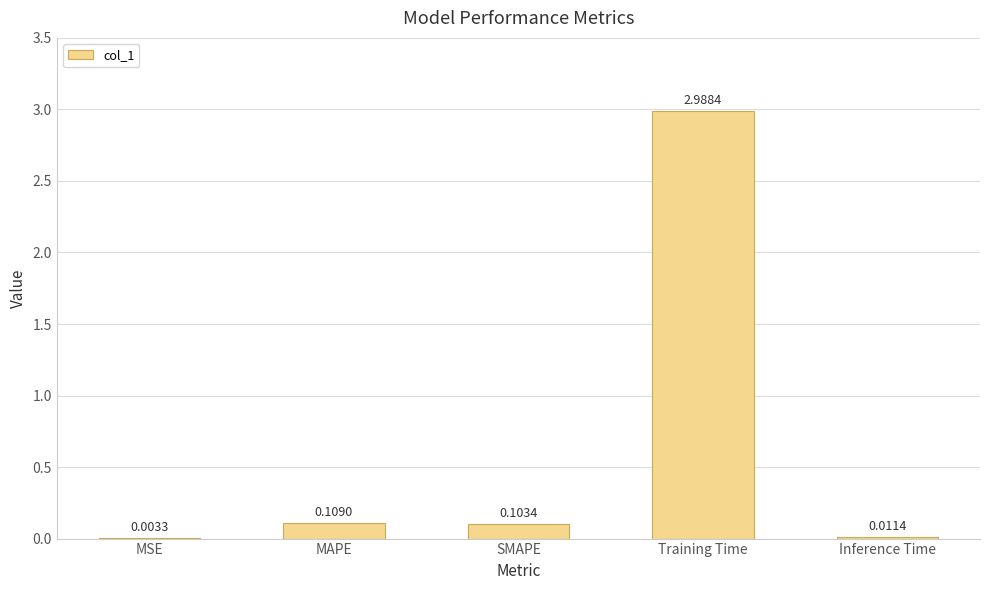

What is the sum of all values?

3.2